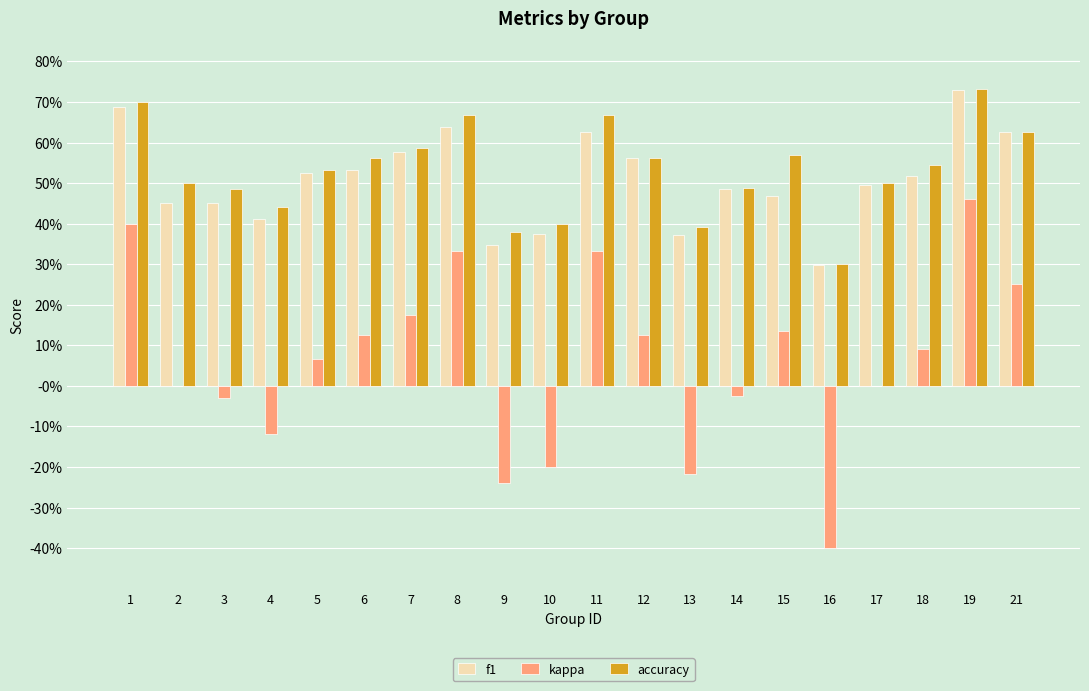

Reading left to right, what are all the values shown in this chart?

f1: 1=0.7	2=0.5	3=0.5	4=0.4	5=0.5	6=0.5	7=0.6	8=0.6	9=0.3	10=0.4	11=0.6	12=0.6	13=0.4	14=0.5	15=0.5	16=0.3	17=0.5	18=0.5	19=0.7	21=0.6
kappa: 1=0.4	2=0.0	3=-0.0	4=-0.1	5=0.1	6=0.1	7=0.2	8=0.3	9=-0.2	10=-0.2	11=0.3	12=0.1	13=-0.2	14=-0.0	15=0.1	16=-0.4	17=0.0	18=0.1	19=0.5	21=0.2
accuracy: 1=0.7	2=0.5	3=0.5	4=0.4	5=0.5	6=0.6	7=0.6	8=0.7	9=0.4	10=0.4	11=0.7	12=0.6	13=0.4	14=0.5	15=0.6	16=0.3	17=0.5	18=0.5	19=0.7	21=0.6